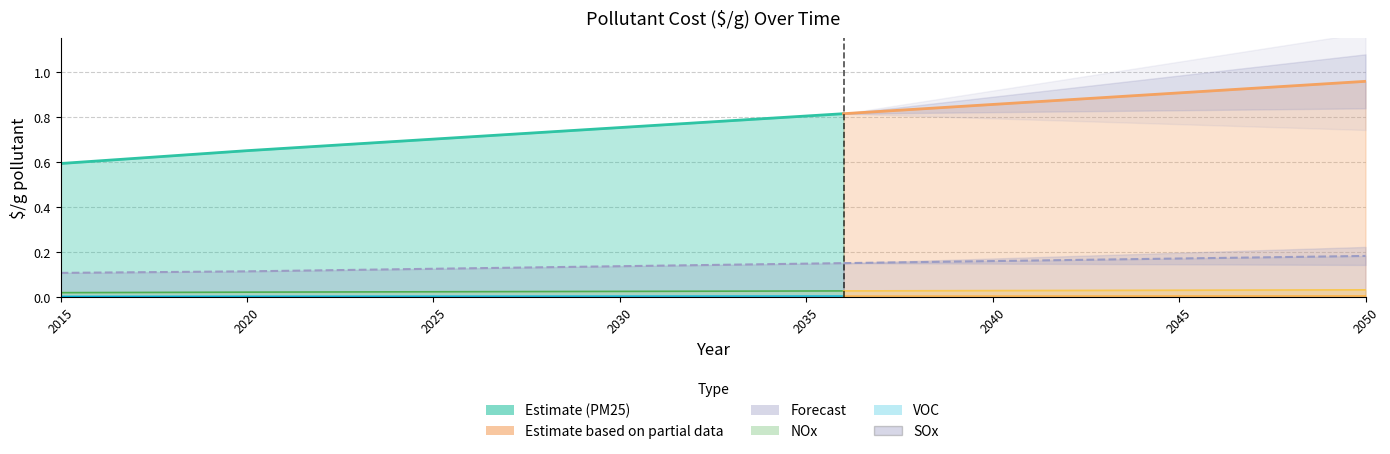

List the series in order of their peak value, lowest first.

VOC, NOx, SOx, PM25